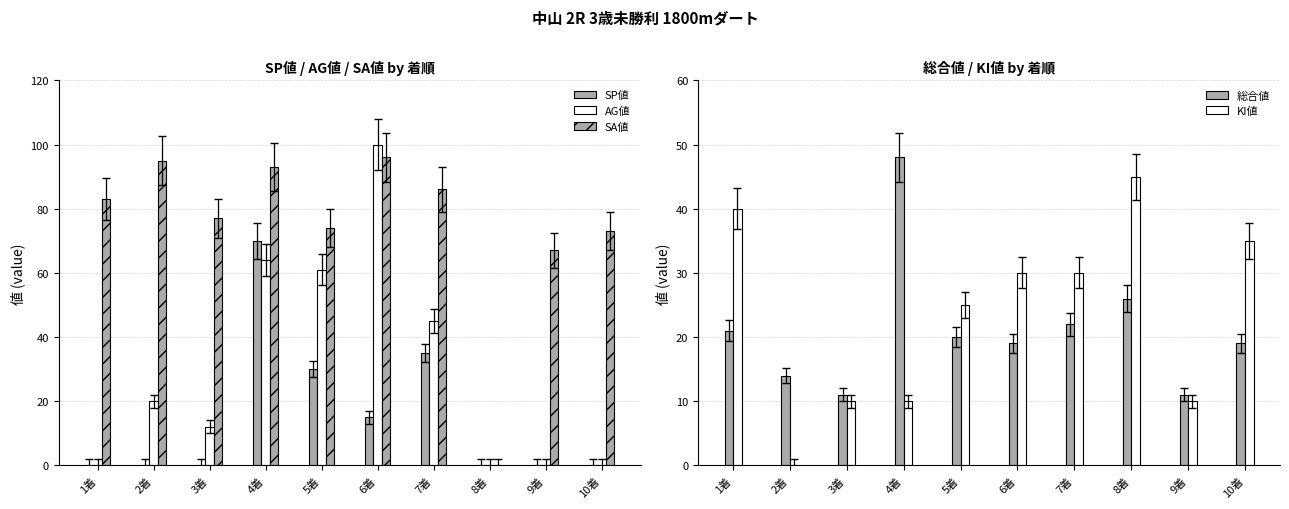

Which has a higher value, 5着 or 2着?

5着